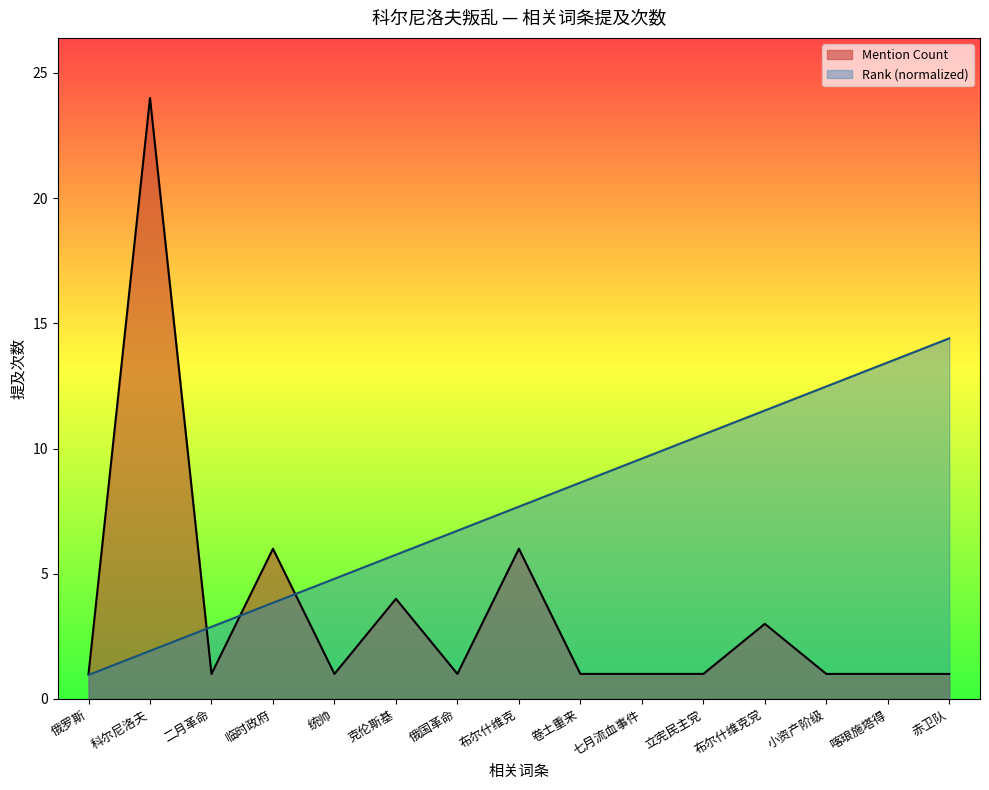

How many lines are shown in the chart?

2